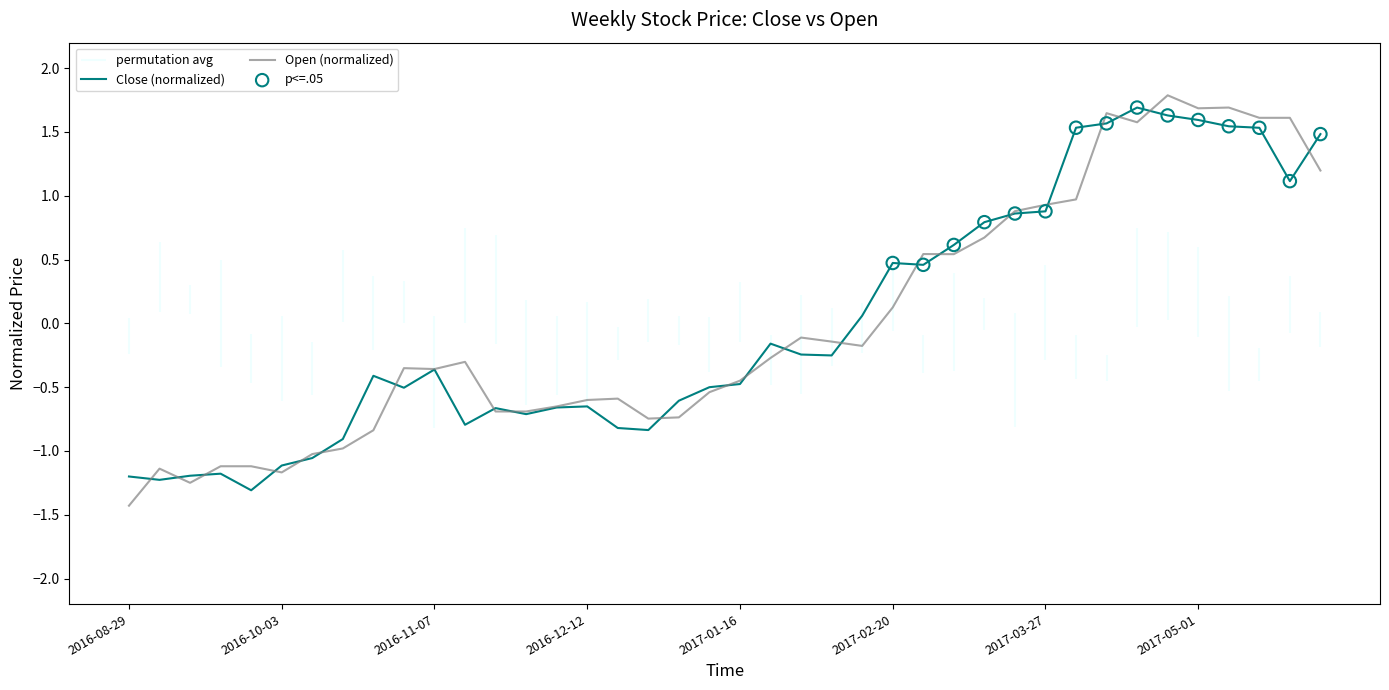

What is the total value across all series at 2017-04-17?

3.3